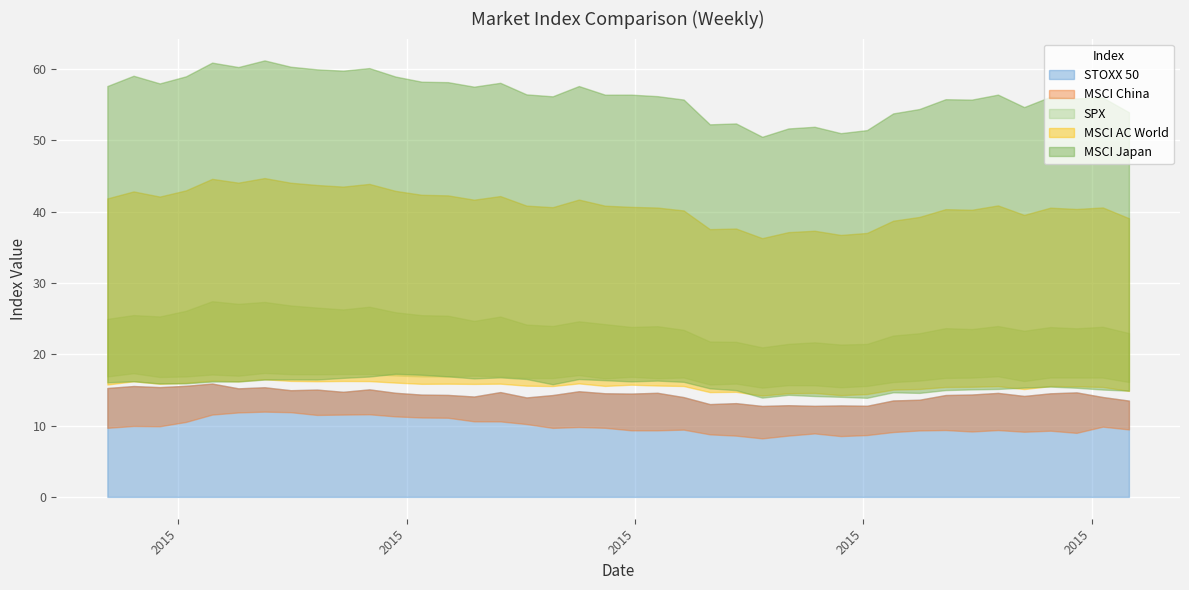

The value of MSCI Japan at 2015-10-23 is 10.1. True or false?

False